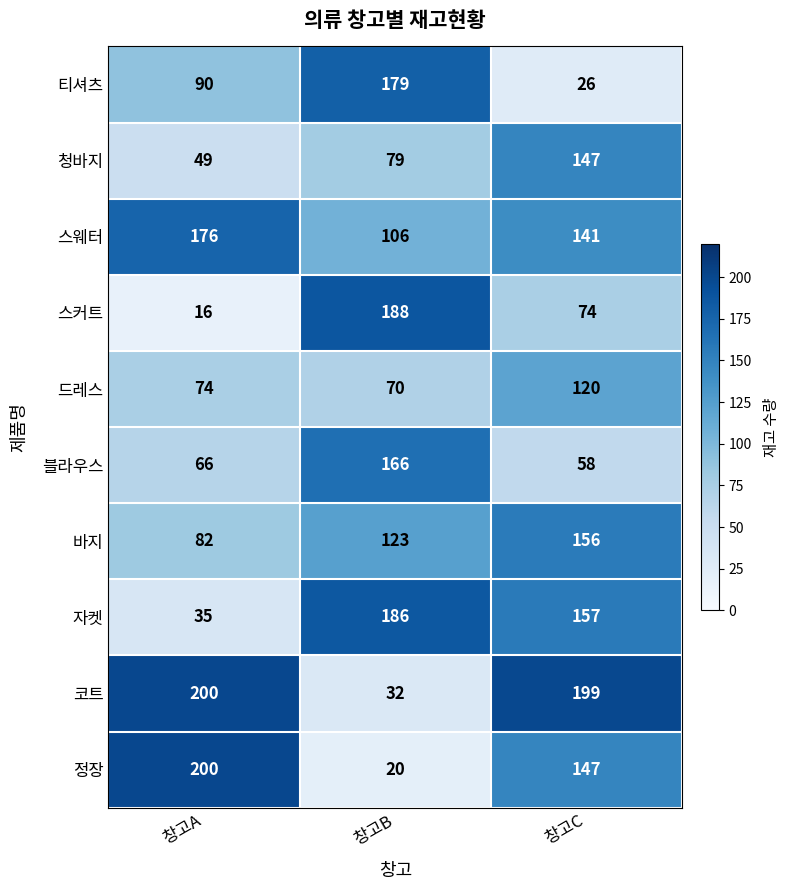

What is the difference between the 티셔츠 values at 창고C and 창고B?

153